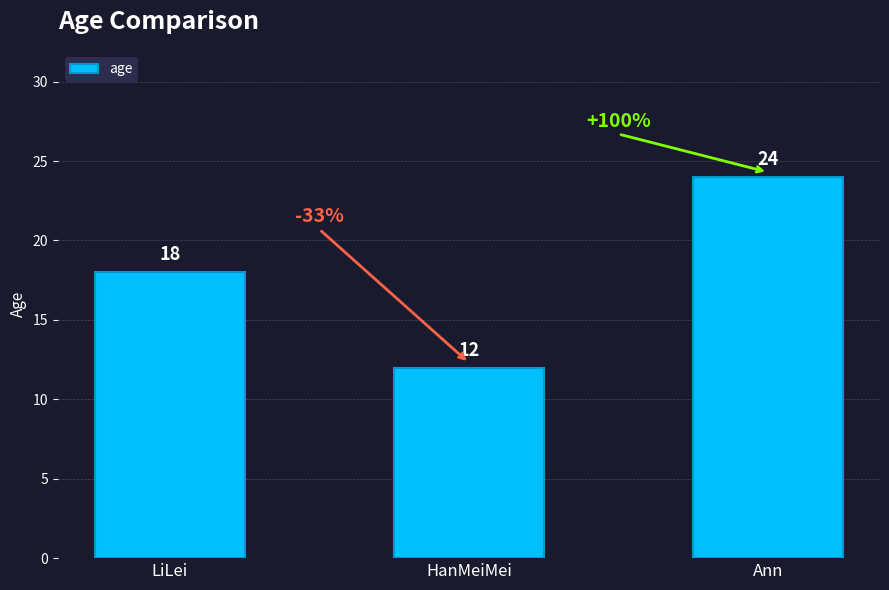

Count the number of data series in this chart.

1